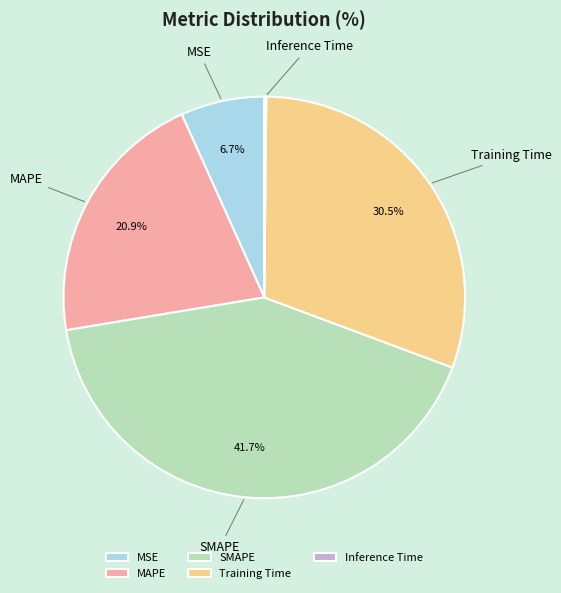

What percentage is the MAPE slice, to the nearest percent?

21%